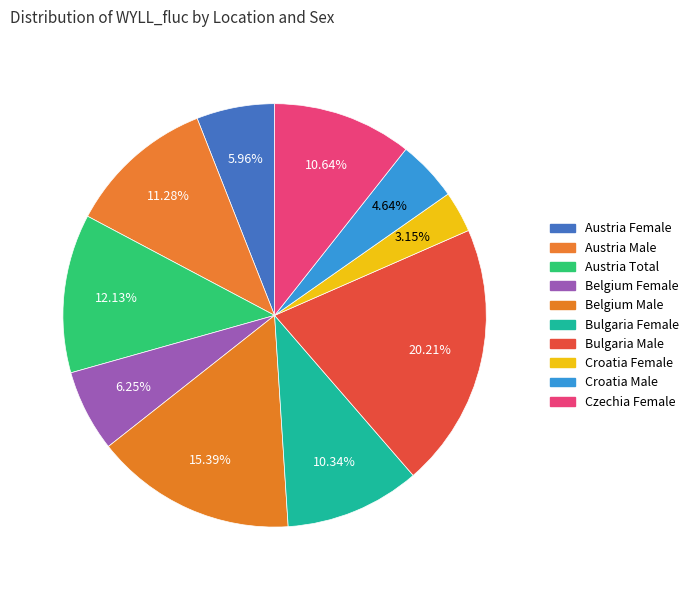

Does any single category account for the majority?

No